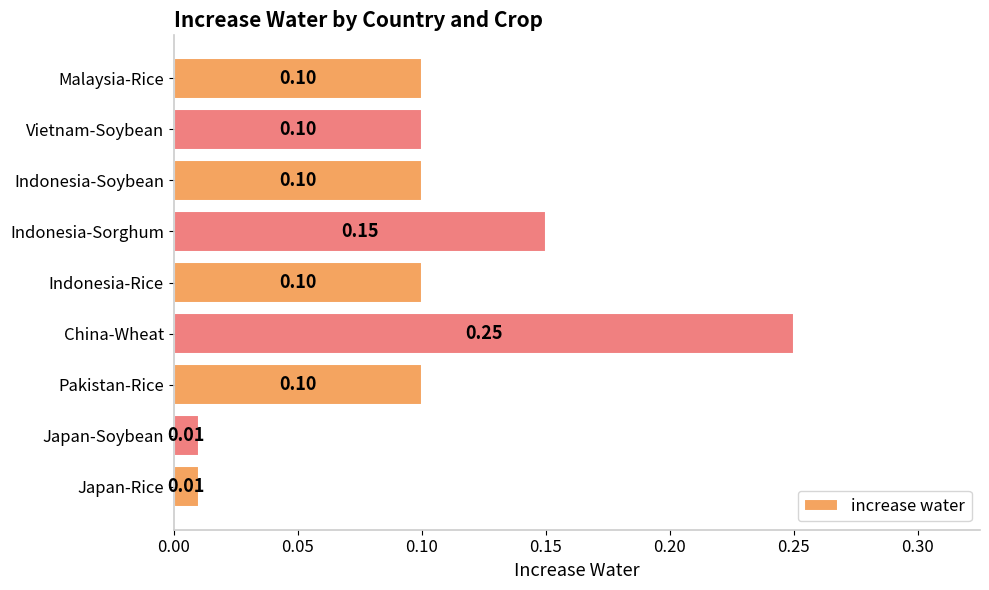

What is the sum of the values at Japan-Soybean and China-Wheat?

0.3